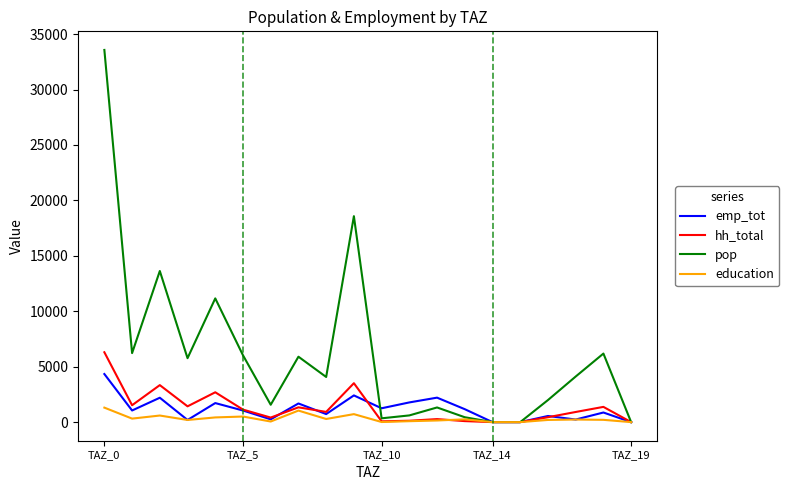

Does the chart display data point markers on the line(s)?

No